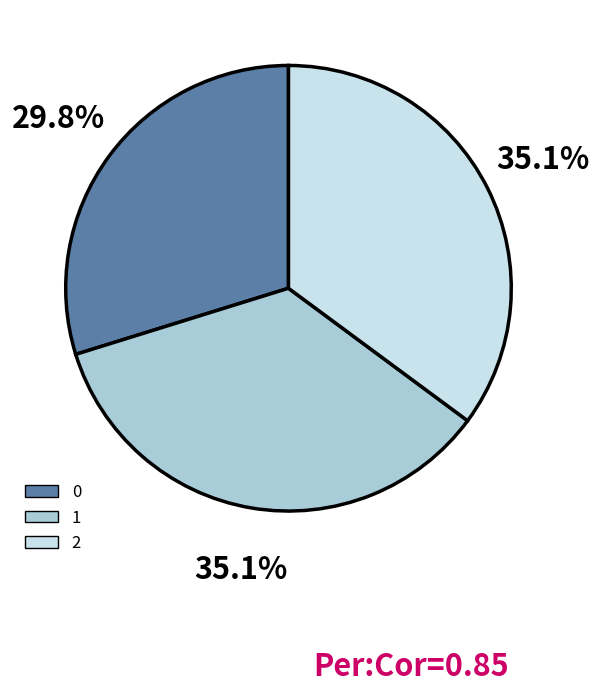

How many segments does this pie chart have?

3